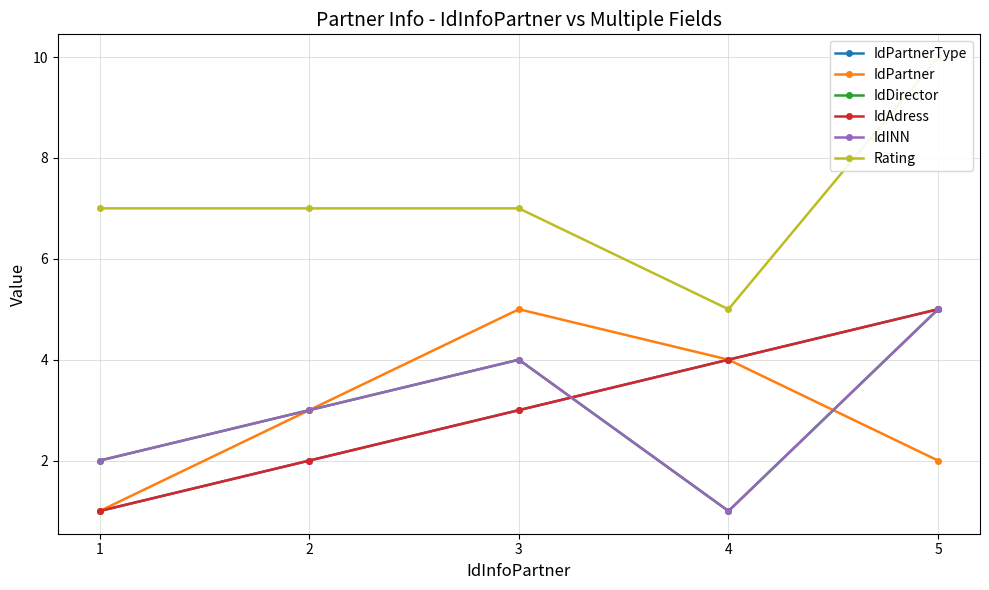

Where is the first local maximum for IdPartner?

3